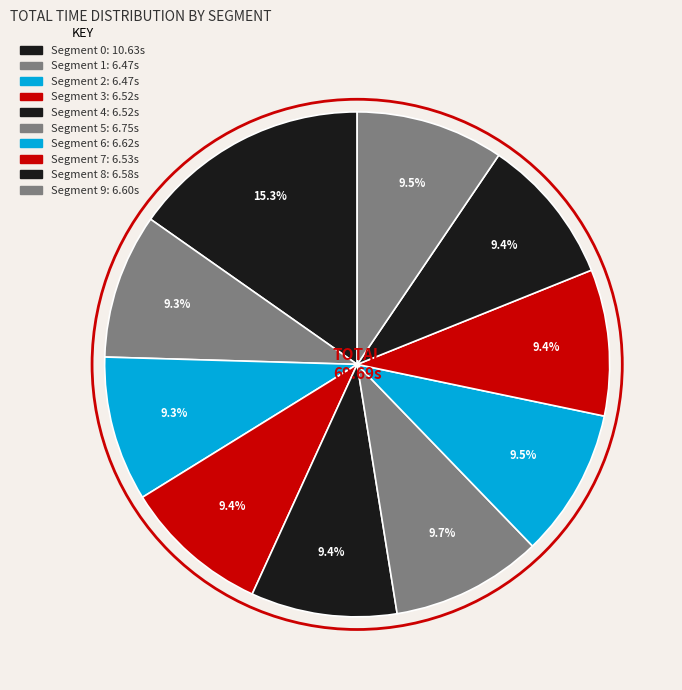

How many segments does this pie chart have?

10